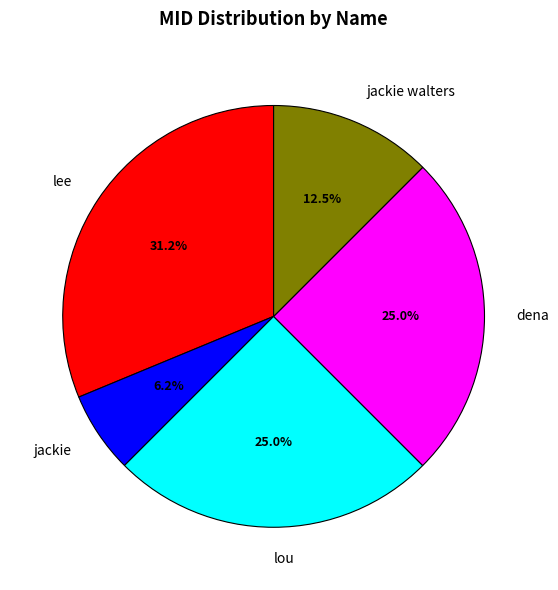

Which has a higher value, jackie walters or lou?

lou